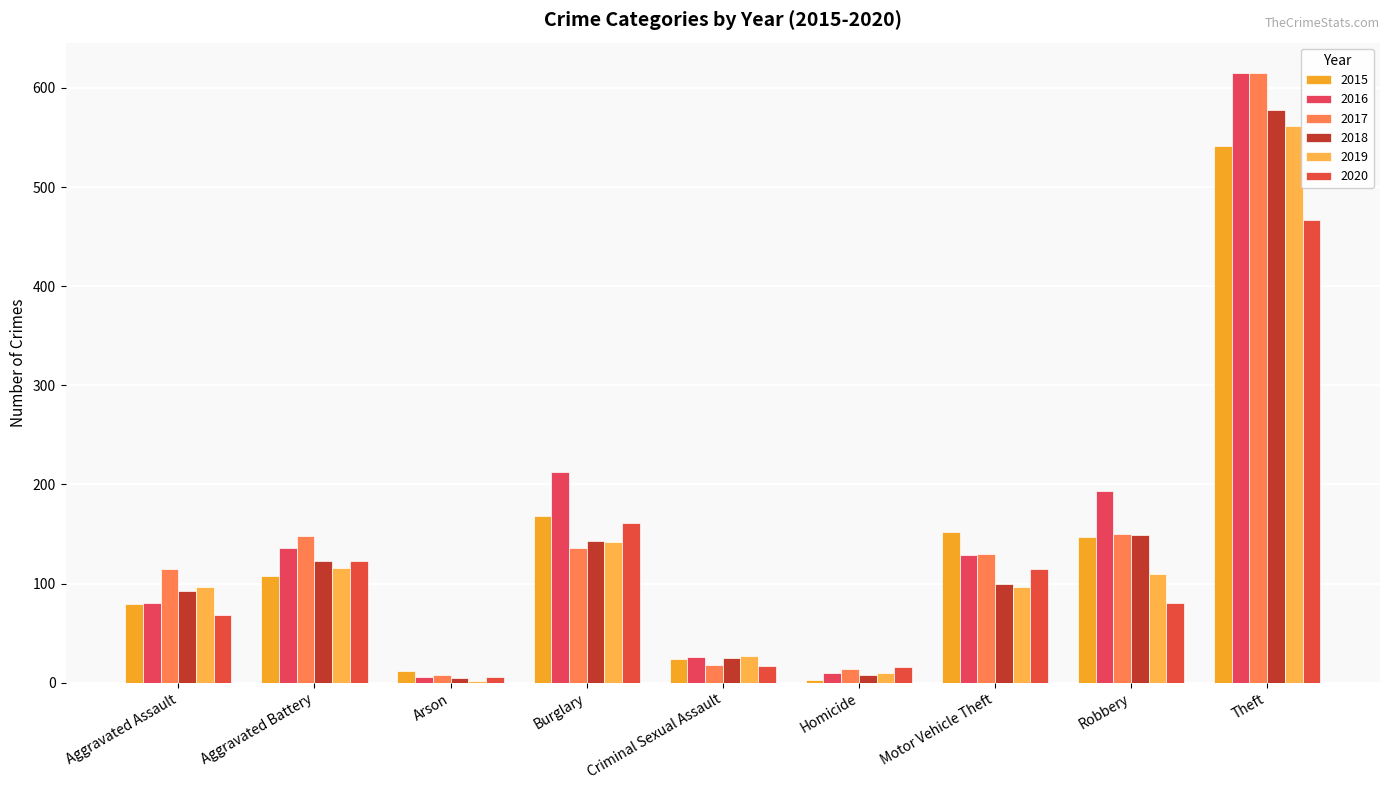

The 2016 series shows 229 at Aggravated Battery. True or false?

False